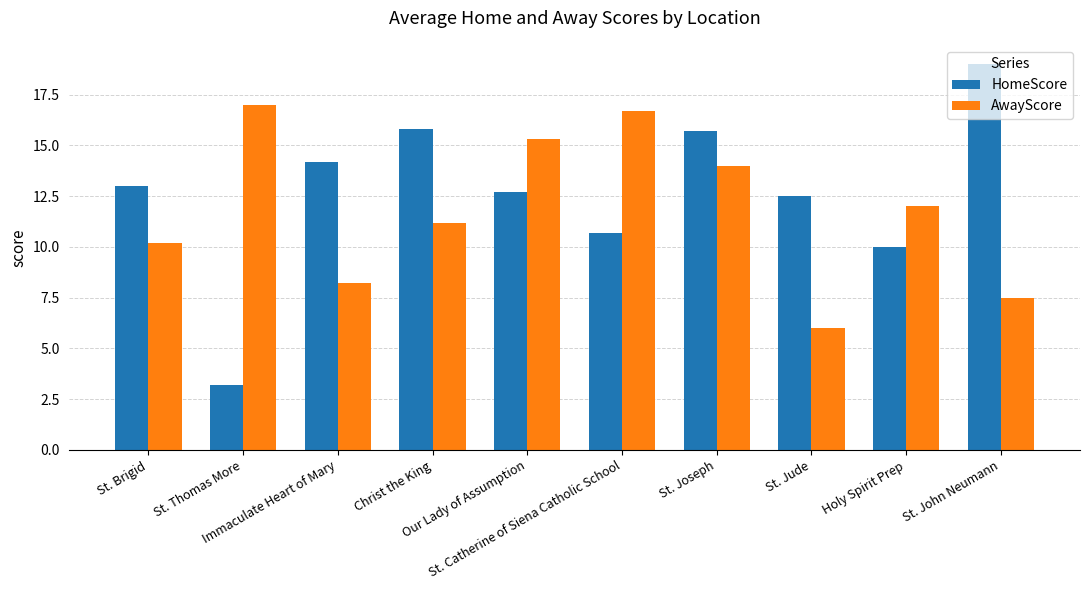

List the series in order of their peak value, lowest first.

AwayScore, HomeScore